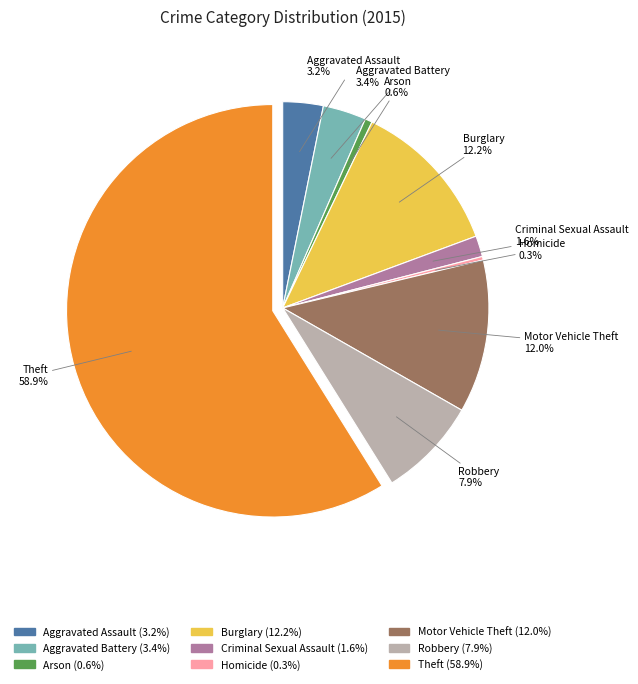

Which slice is the largest?

Theft